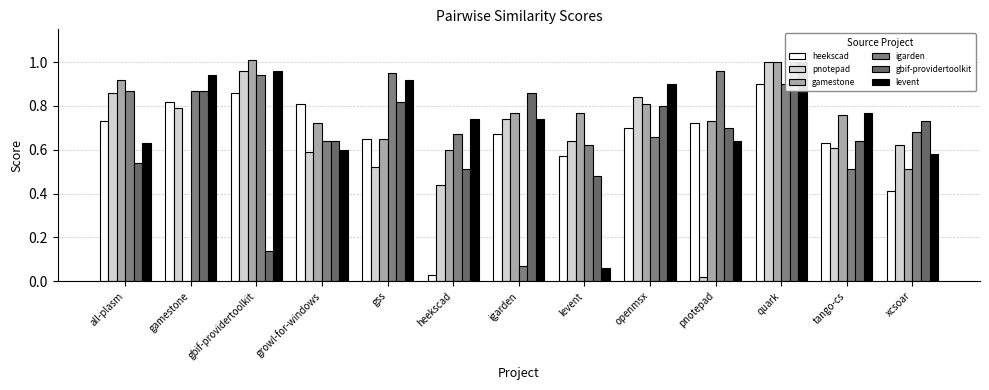

Reading right to left, what are all the values shown in this chart?

heekscad: xcsoar=0.4	tango-cs=0.6	quark=0.9	pnotepad=0.7	openmsx=0.7	levent=0.6	igarden=0.7	heekscad=0.0	gss=0.7	growl-for-windows=0.8	gbif-providertoolkit=0.9	gamestone=0.8	all-plasm=0.7
pnotepad: xcsoar=0.6	tango-cs=0.6	quark=1.0	pnotepad=0.0	openmsx=0.8	levent=0.6	igarden=0.7	heekscad=0.4	gss=0.5	growl-for-windows=0.6	gbif-providertoolkit=1.0	gamestone=0.8	all-plasm=0.9
gamestone: xcsoar=0.5	tango-cs=0.8	quark=1.0	pnotepad=0.7	openmsx=0.8	levent=0.8	igarden=0.8	heekscad=0.6	gss=0.7	growl-for-windows=0.7	gbif-providertoolkit=1.0	gamestone=0.0	all-plasm=0.9
igarden: xcsoar=0.7	tango-cs=0.5	quark=0.9	pnotepad=1.0	openmsx=0.7	levent=0.6	igarden=0.1	heekscad=0.7	gss=0.9	growl-for-windows=0.6	gbif-providertoolkit=0.9	gamestone=0.9	all-plasm=0.9
gbif-providertoolkit: xcsoar=0.7	tango-cs=0.6	quark=1.0	pnotepad=0.7	openmsx=0.8	levent=0.5	igarden=0.9	heekscad=0.5	gss=0.8	growl-for-windows=0.6	gbif-providertoolkit=0.1	gamestone=0.9	all-plasm=0.5
levent: xcsoar=0.6	tango-cs=0.8	quark=1.0	pnotepad=0.6	openmsx=0.9	levent=0.1	igarden=0.7	heekscad=0.7	gss=0.9	growl-for-windows=0.6	gbif-providertoolkit=1.0	gamestone=0.9	all-plasm=0.6